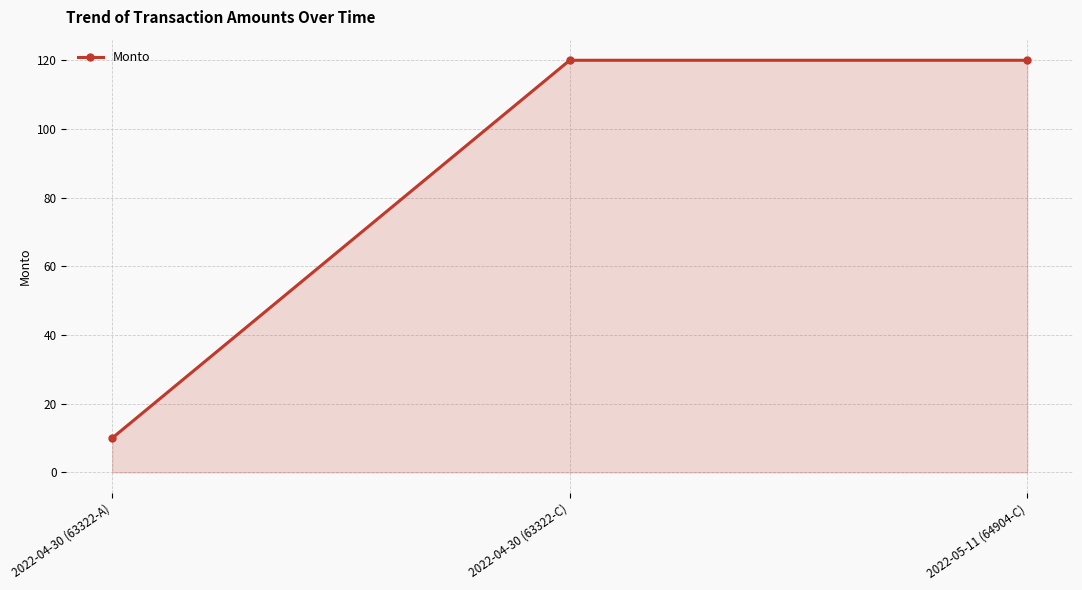

How many lines are shown in the chart?

1